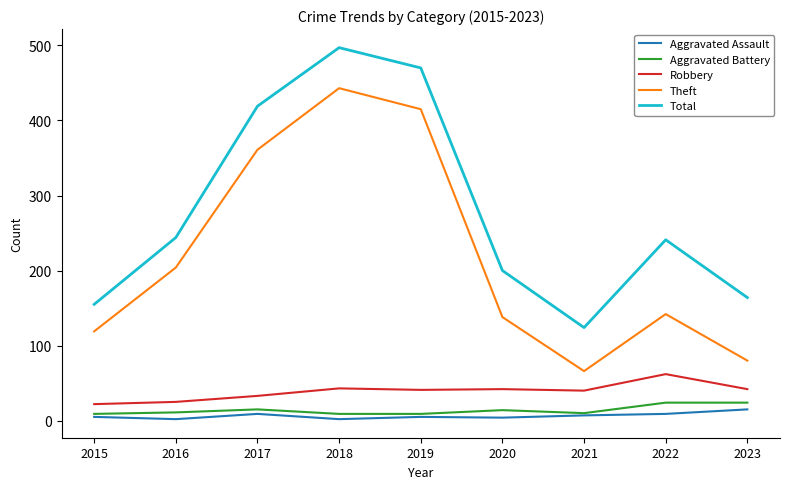

The Theft series shows 192 at 2022. True or false?

False